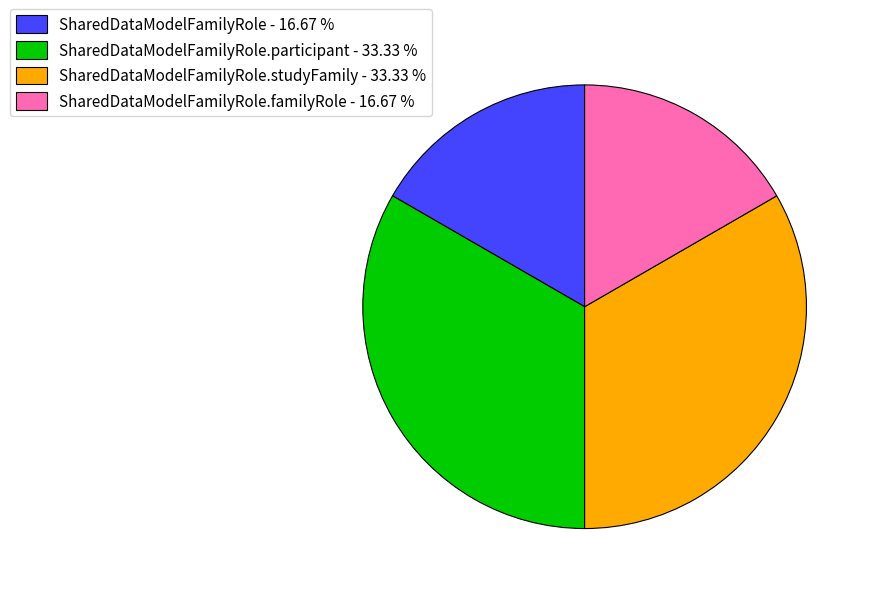

Is the sum of SharedDataModelFamilyRole.participant - 33.33 % and SharedDataModelFamilyRole.studyFamily - 33.33 % greater than half?

Yes